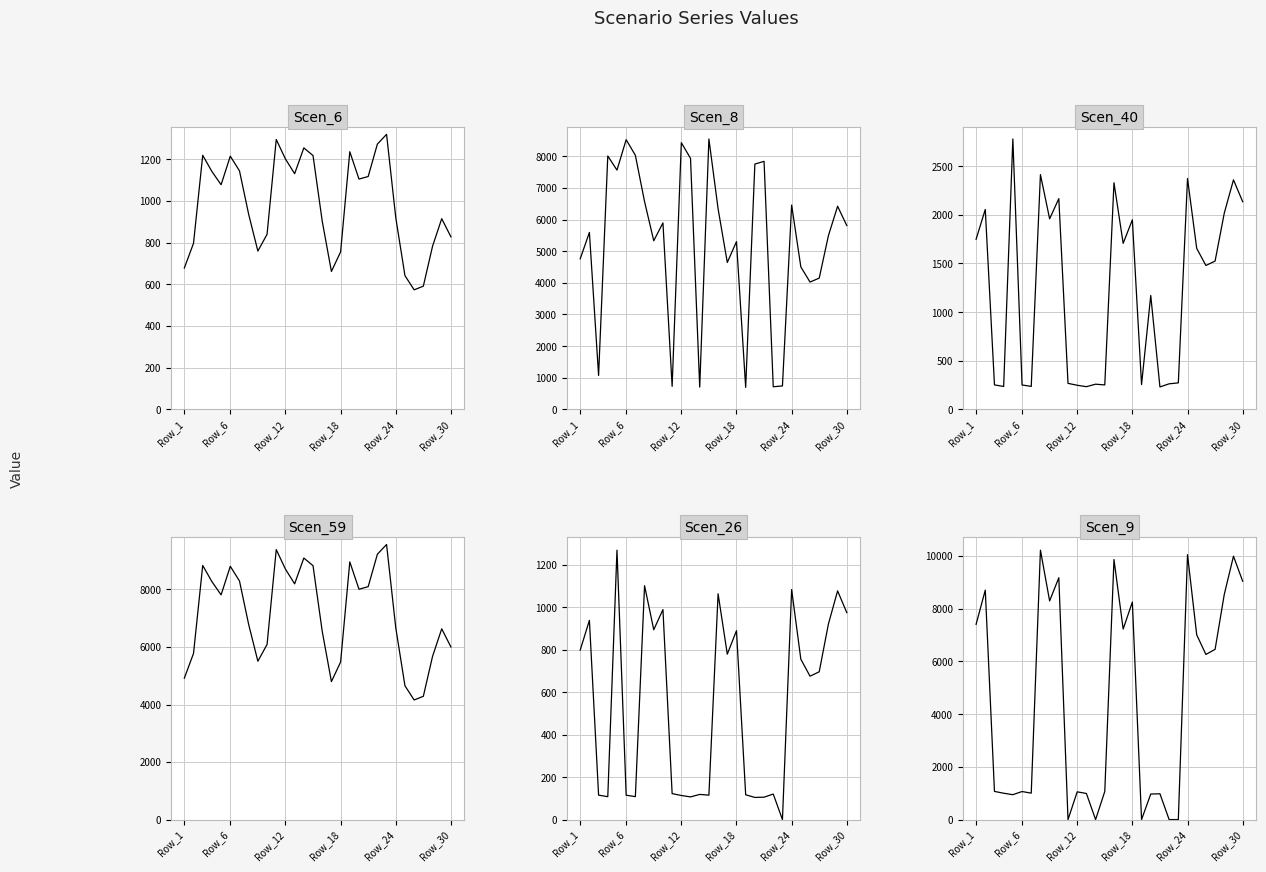

Reading right to left, transcribe all the data shown in this chart.

Scen_6: 827.9	914.8	782.3	591.2	573.5	641.7	920.1	1319.3	1272.5	1117.0	1104.8	1235.8	755.6	661.7	903.1	1217.6	1254.3	1130.5	1201.1	1294.6	840.0	759.4	935.6	1144.2	1214.7	1077.7	1141.2	1218.8	796.9	678.1
Scen_8: 5809.5	6419.7	5489.4	4148.9	4024.7	4502.9	6457.0	742.5	716.2	7838.7	7752.5	695.6	5301.9	4643.4	6337.7	8544.6	706.0	7933.3	8428.8	728.7	5894.6	5329.2	6565.6	8029.4	8523.7	7562.2	8007.8	1073.9	5592.4	4758.4
Scen_40: 2134.9	2359.1	2017.2	1524.6	1479.0	1654.7	2372.8	272.9	263.2	231.0	1171.2	255.6	1948.3	1706.3	2329.0	251.9	259.4	233.8	248.4	267.8	2166.1	1958.4	2412.7	236.7	251.2	2778.9	236.0	252.1	2055.1	1748.6
Scen_59: 6000.7	6630.9	5670.1	4285.4	4157.1	4651.0	6669.4	9562.3	9223.0	8096.6	8007.6	8957.5	5476.4	4796.2	6546.2	8825.8	9091.6	8194.3	8706.2	9383.7	6088.6	5504.6	6781.7	8293.6	8804.2	7811.1	8271.3	8834.3	5776.5	4915.0
Scen_26: 975.4	1077.8	921.6	696.6	675.7	756.0	1084.1	0.0	120.2	105.6	104.4	116.8	890.1	779.6	1064.0	115.1	118.5	106.8	113.5	122.3	989.6	894.7	1102.3	108.1	114.8	1269.6	107.8	115.2	938.9	798.9
Scen_9: 9044.5	9994.4	8546.2	6459.1	6265.9	7010.3	10052.5	0.0	0.0	978.8	968.1	0.0	8254.3	7229.0	9866.8	1067.0	0.0	990.6	1052.5	0.0	9177.0	8296.8	10221.7	1002.7	1064.4	944.3	1000.0	1068.0	8706.6	7408.1